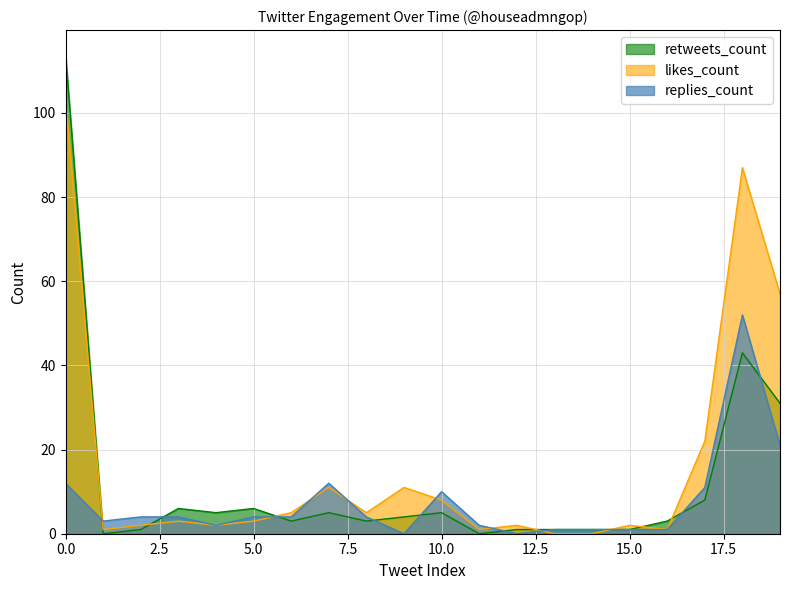

At how many categories does at least one series exceed 90?

1